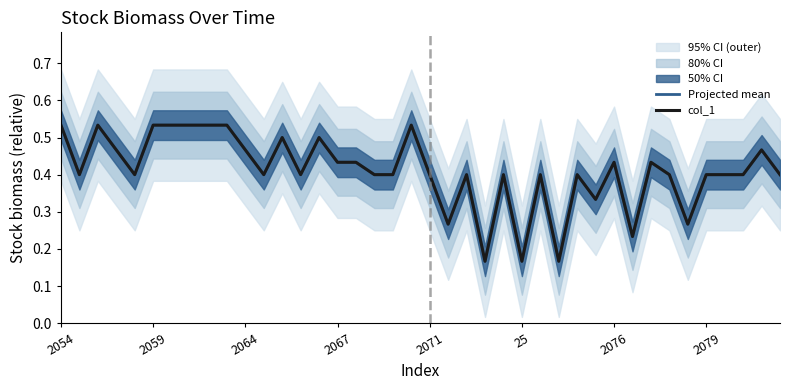

What is the sum of all Projected mean values?

16.4